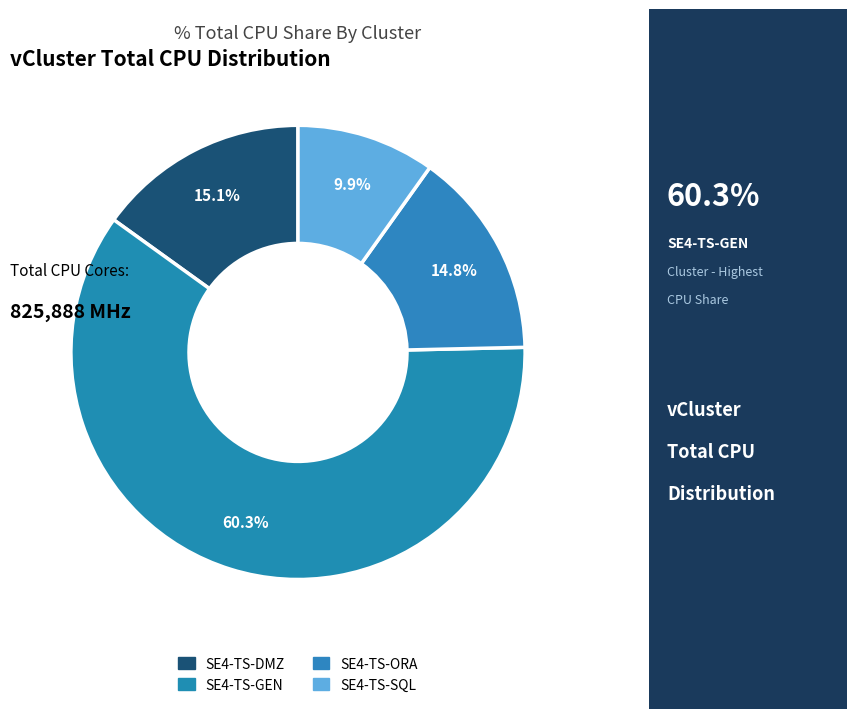

To the nearest percent, what percentage of the pie is SE4-TS-DMZ?

15%